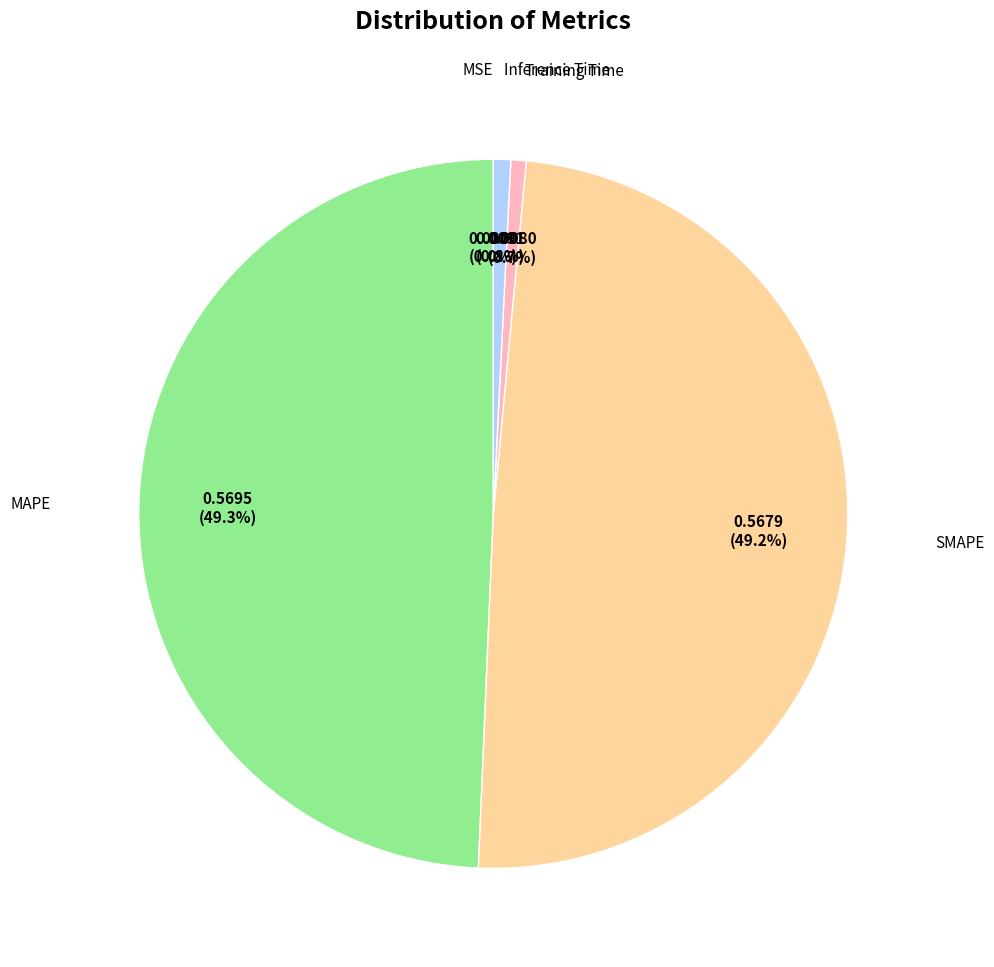

Count the number of slices in the pie.

5